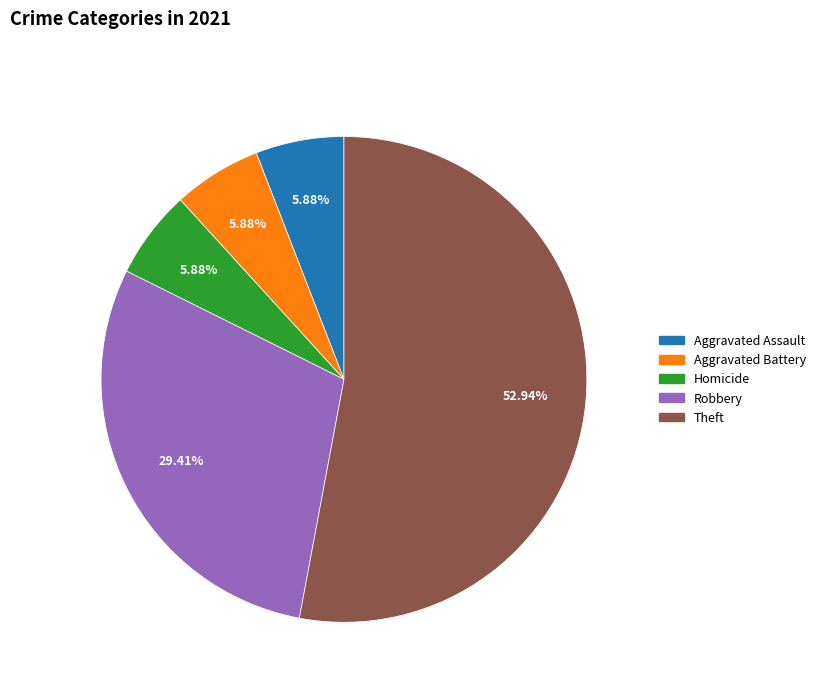

Which slice is the largest?

Theft